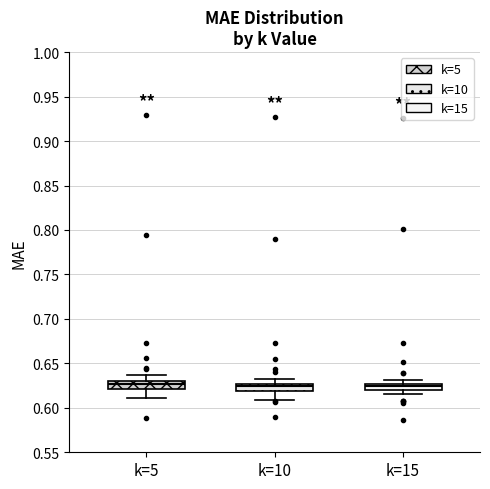

Where is the upper edge of the box for k=15 on the y-axis? The values are not printed on the chart, so give them approximately, as read against the axis.

0.625